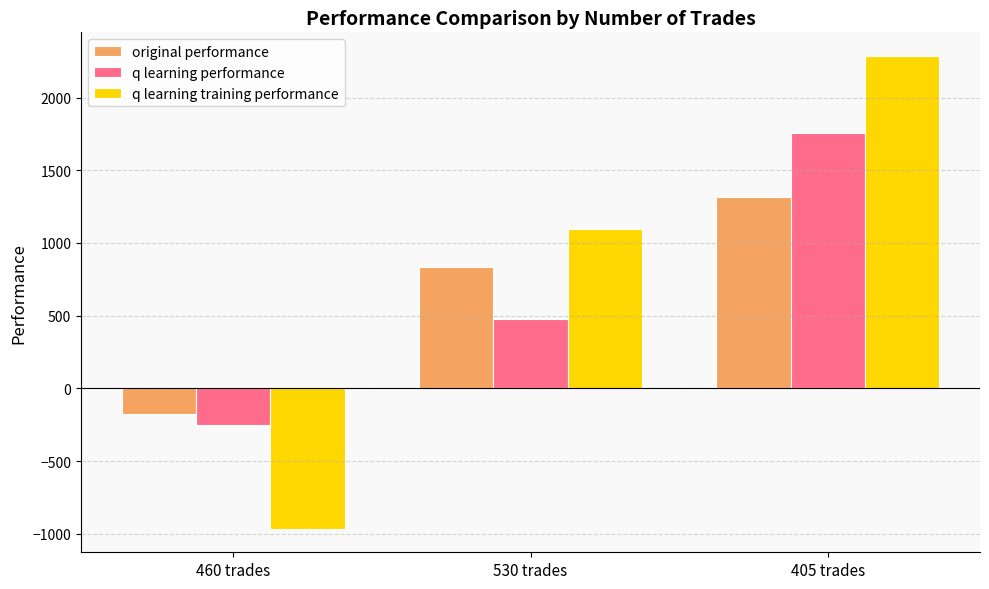

Reading right to left, what are all the values shown in this chart?

original performance: 1318.4	836.3	-175.2
q learning performance: 1756.1	478.0	-254.3
q learning training performance: 2285.8	1092.9	-965.0